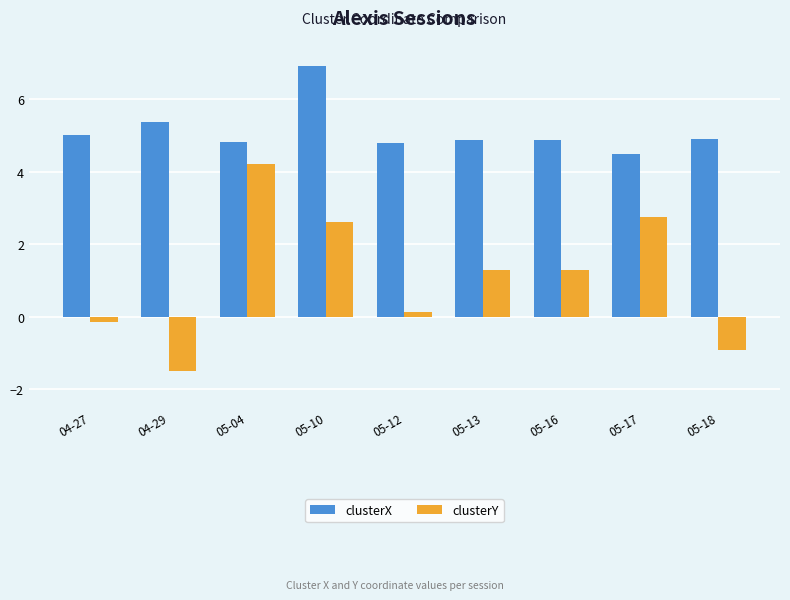

Reading left to right, transcribe all the data shown in this chart.

clusterX: 04-27=5.0	04-29=5.4	05-04=4.8	05-10=6.9	05-12=4.8	05-13=4.9	05-16=4.9	05-17=4.5	05-18=4.9
clusterY: 04-27=-0.1	04-29=-1.5	05-04=4.2	05-10=2.6	05-12=0.1	05-13=1.3	05-16=1.3	05-17=2.7	05-18=-0.9